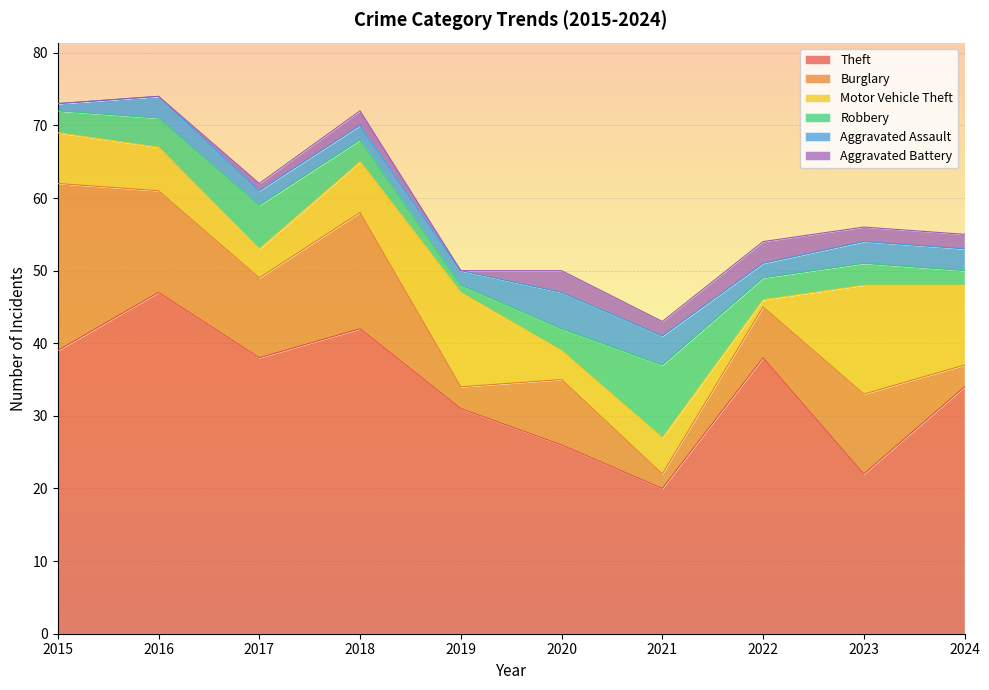

Is the value of Robbery at 2018 greater than the value of Aggravated Assault at 2021?

No